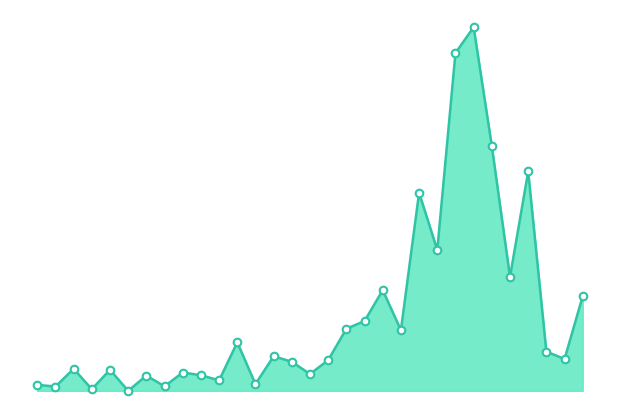

Does the chart have visible grid lines?

No